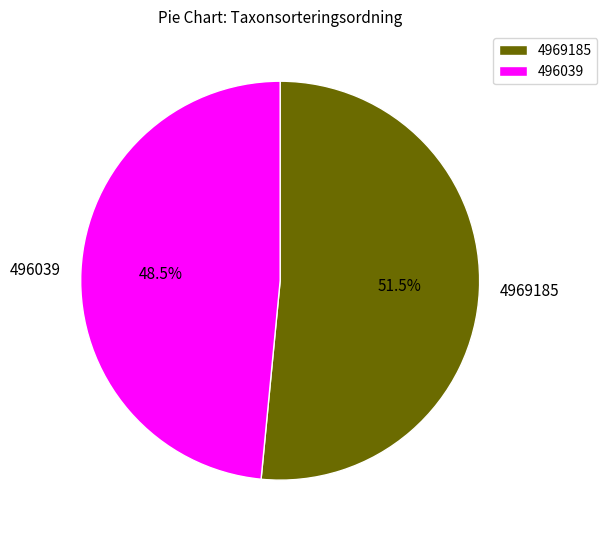

The 4969185 slice represents 63% of the pie. True or false?

False